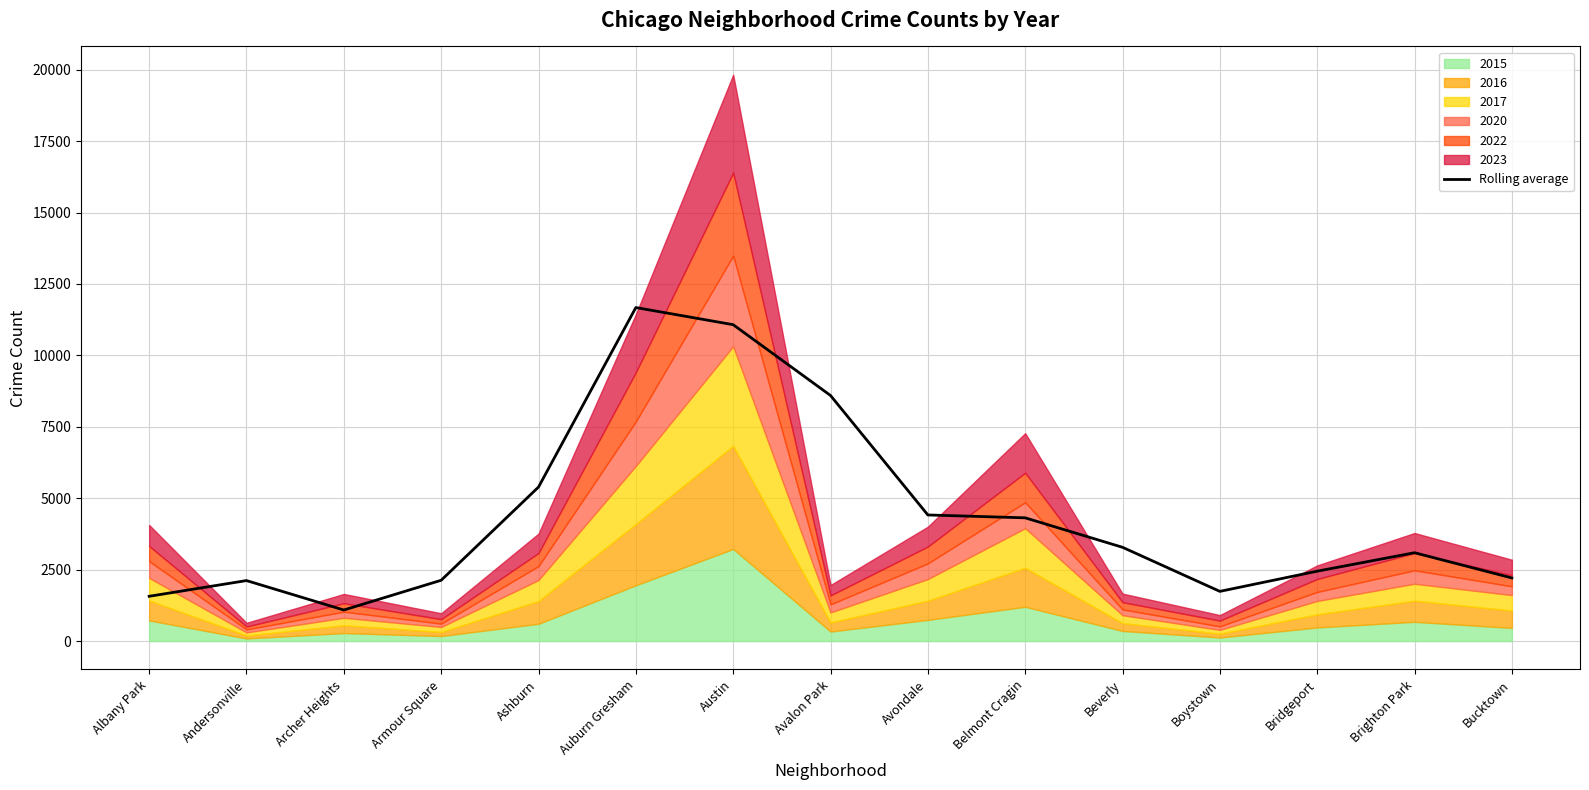

Reading left to right, extract all data points from this chart.

Albany Park=1568.0	Andersonville=2118.0	Archer Heights=1088.0	Armour Square=2128.7	Ashburn=5391.3	Auburn Gresham=11673.7	Austin=11074.0	Avalon Park=8596.0	Avondale=4414.3	Belmont Cragin=4314.0	Beverly=3282.7	Boystown=1740.0	Bridgeport=2447.0	Brighton Park=3093.0	Bucktown=2210.3